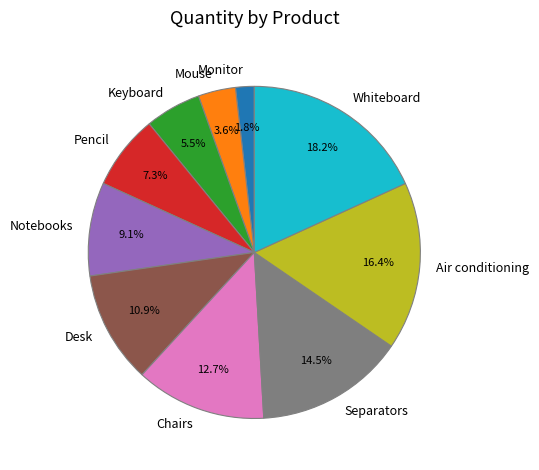

How many slices are in this pie chart?

10